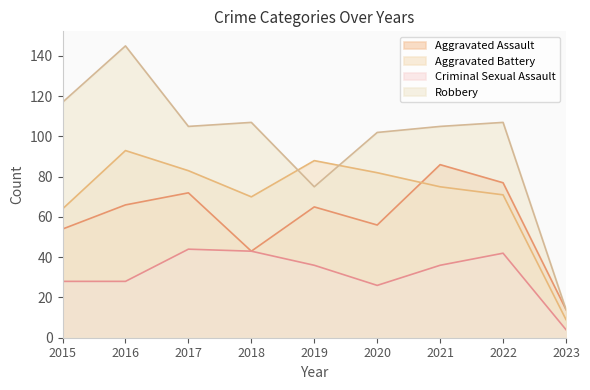

What is the difference between the maximum and second lowest values in the Robbery series?

70